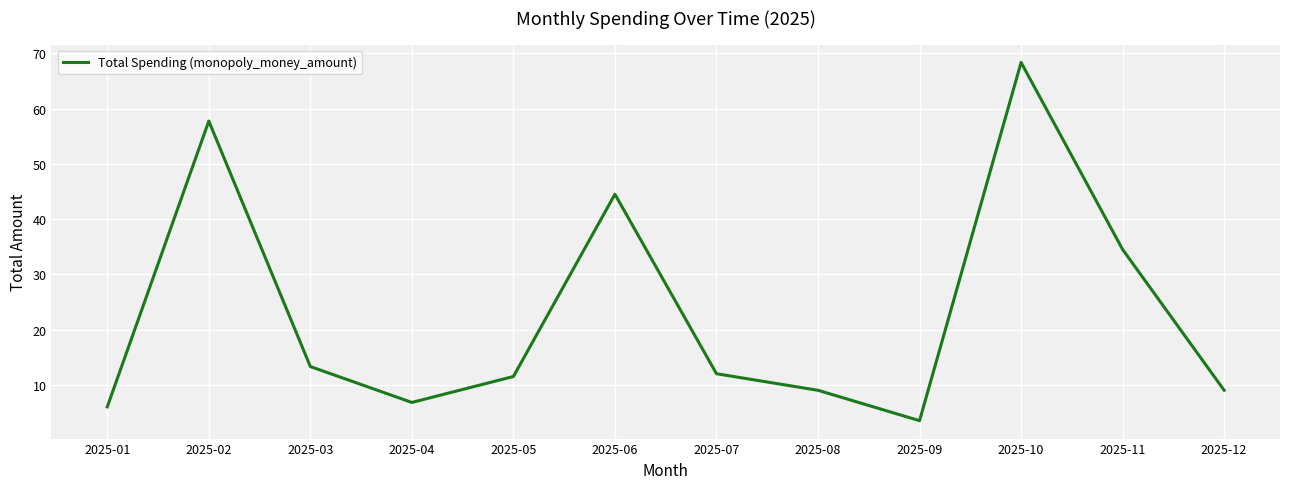

What is the difference between the values at 2025-03 and 2025-05?

1.8